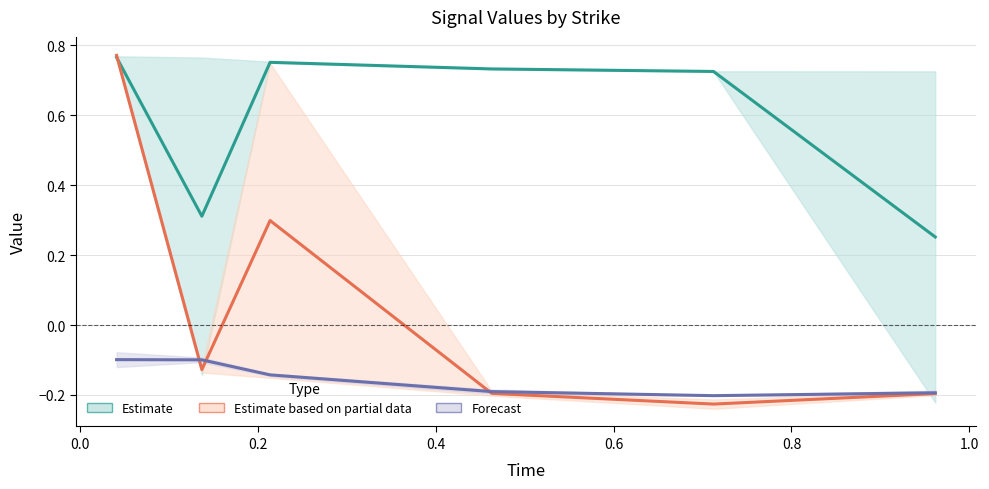

What is the sum of the Forecast values at 0.0 and 0.8?

-0.3